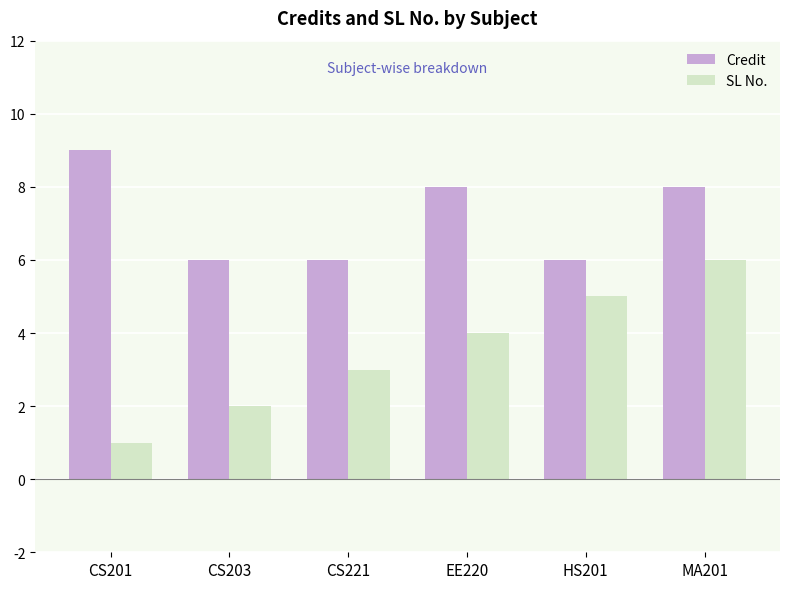

At which label does Credit first exceed 8?

CS201